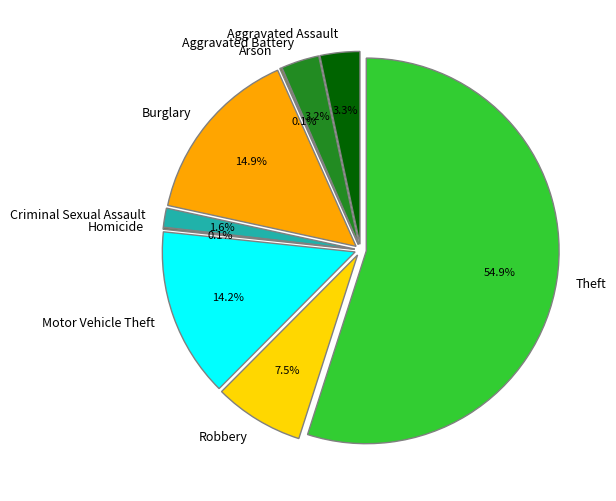

To the nearest percent, what is the difference between the largest and smallest slice percentages?

55%